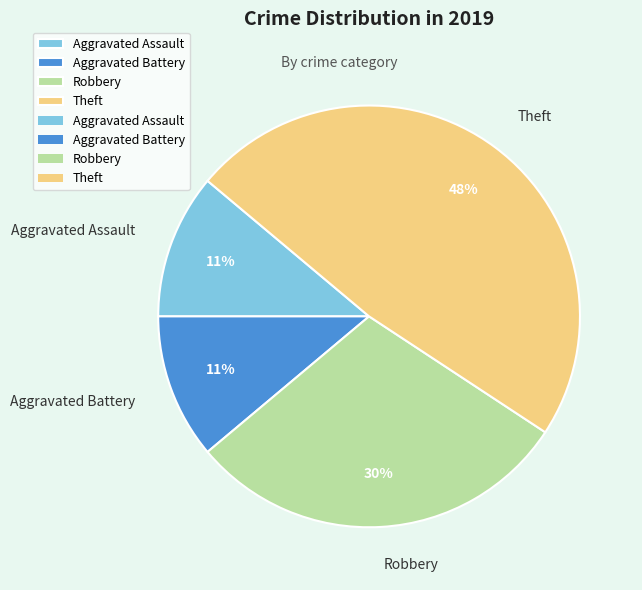

Which slice is the largest?

Theft